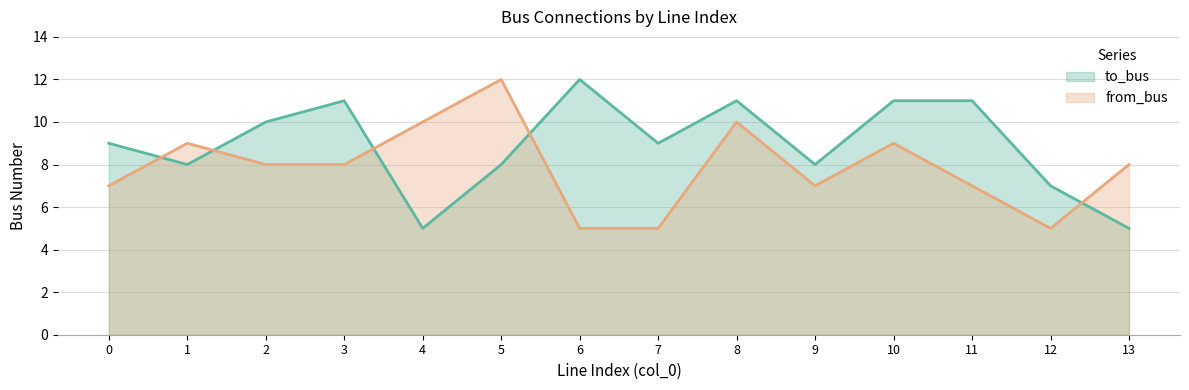

Between 9 and 12, which series saw the biggest shift?

from_bus